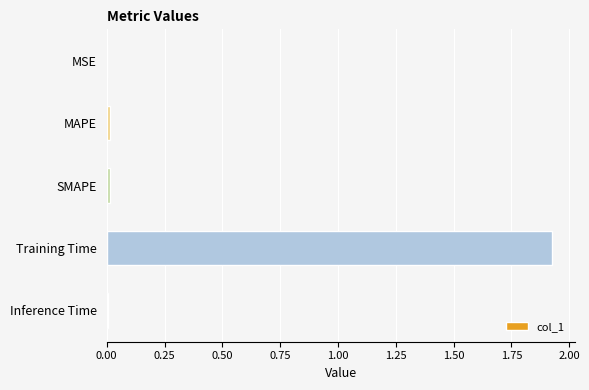

The value at MAPE is 0.0. True or false?

True